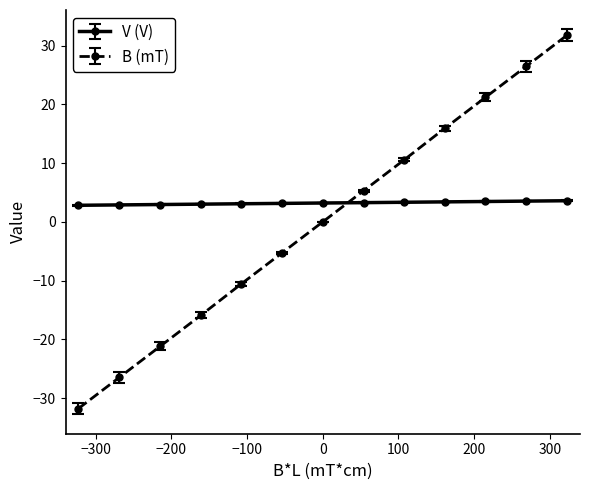

What is the average value of the V (V) series?

3.2